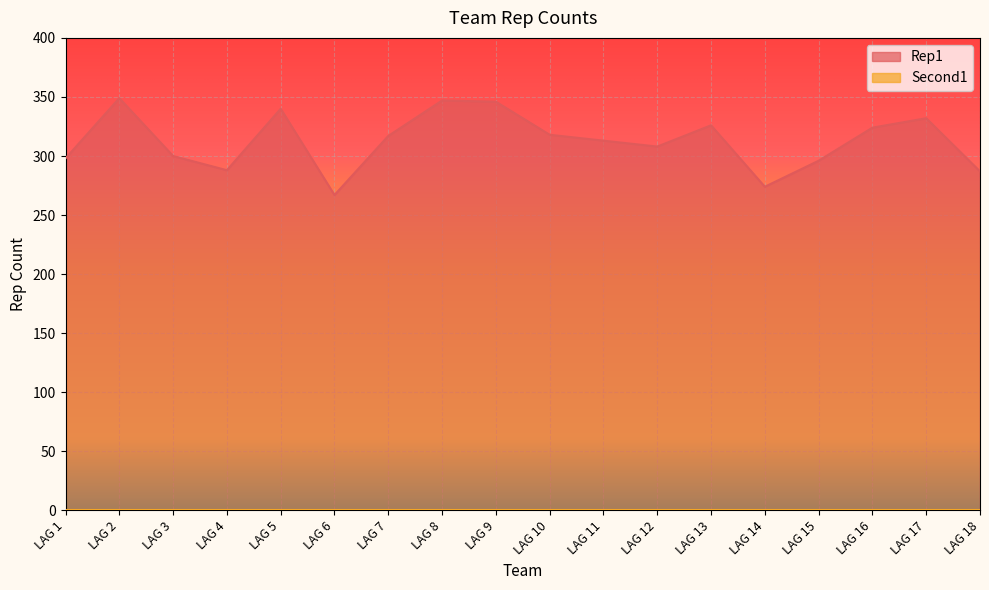

True or false: the data has more than 1 interior local peaks.

True